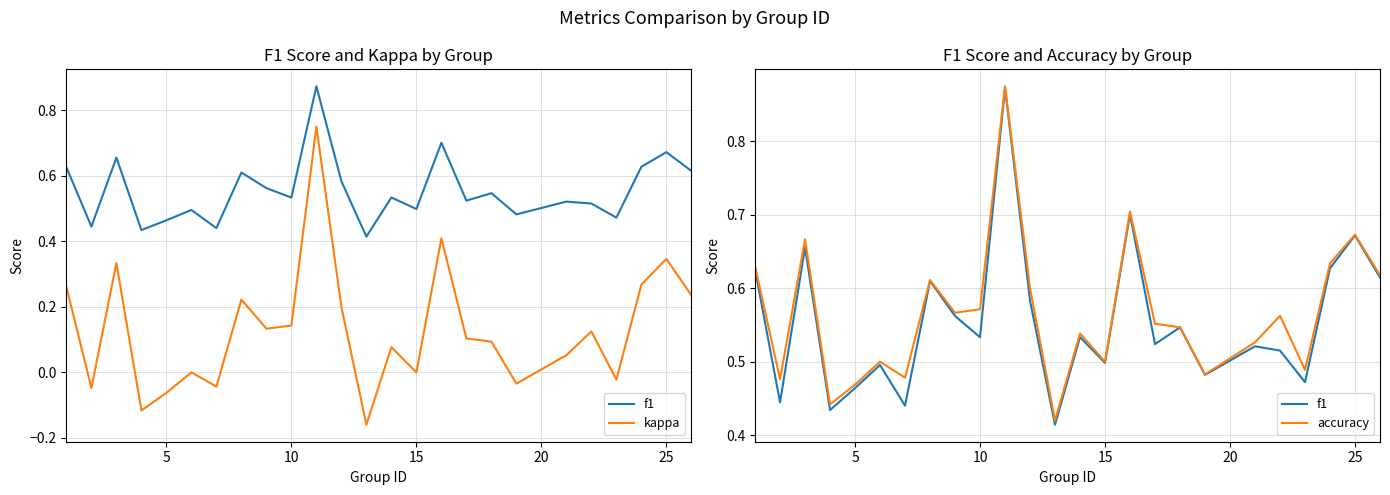

The f1 series shows 0.4 at 17. True or false?

False